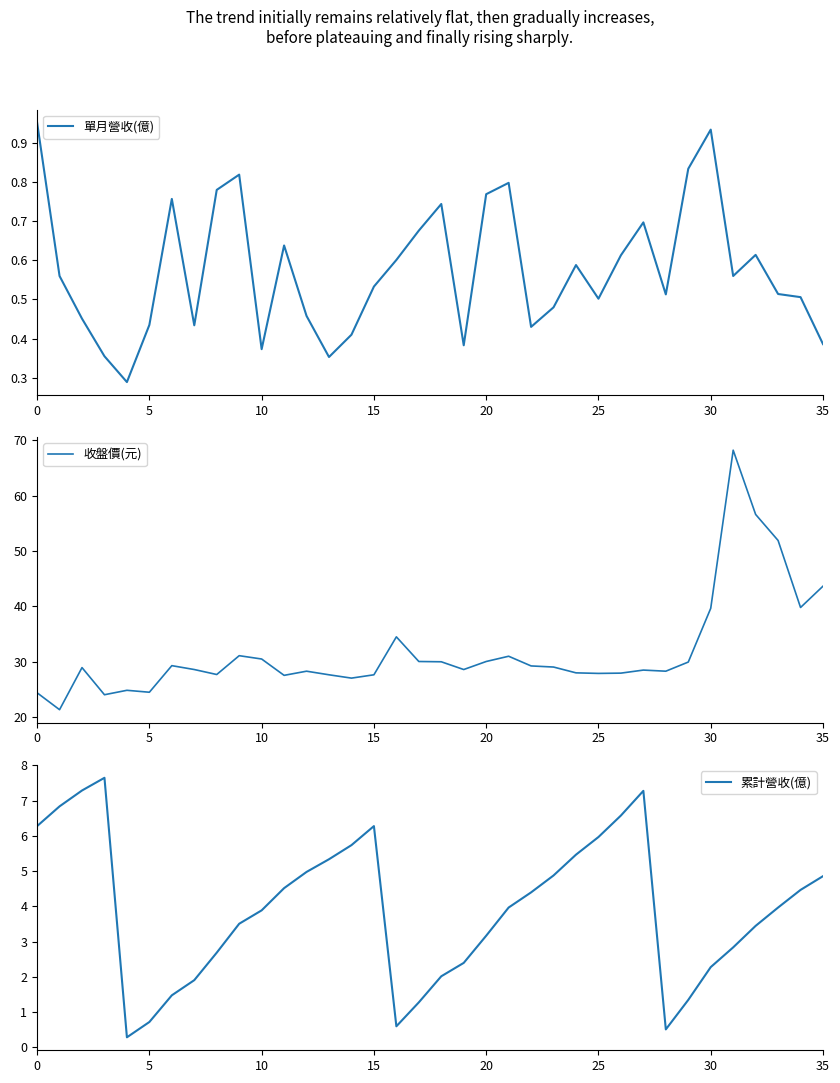

True or false: 單月營收(億) has a value of 0.2 at 10.

False